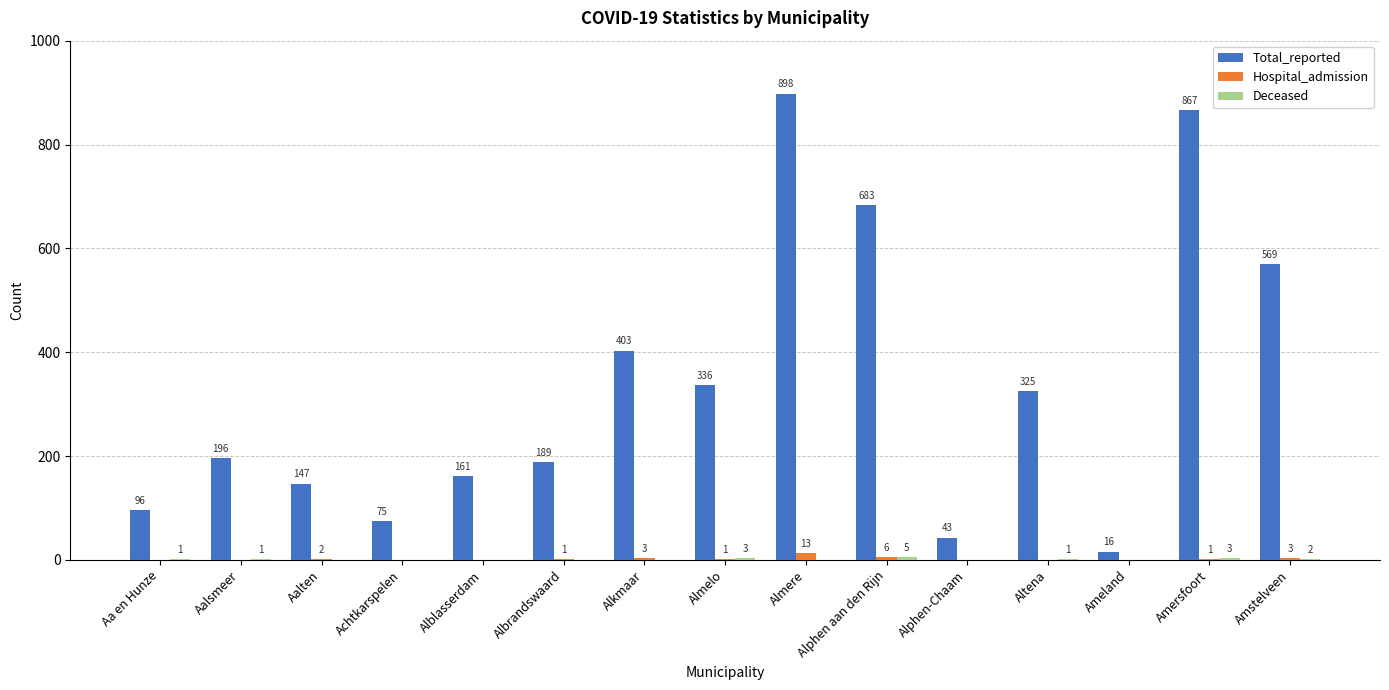

The Hospital_admission series shows 3 at Amstelveen. True or false?

True